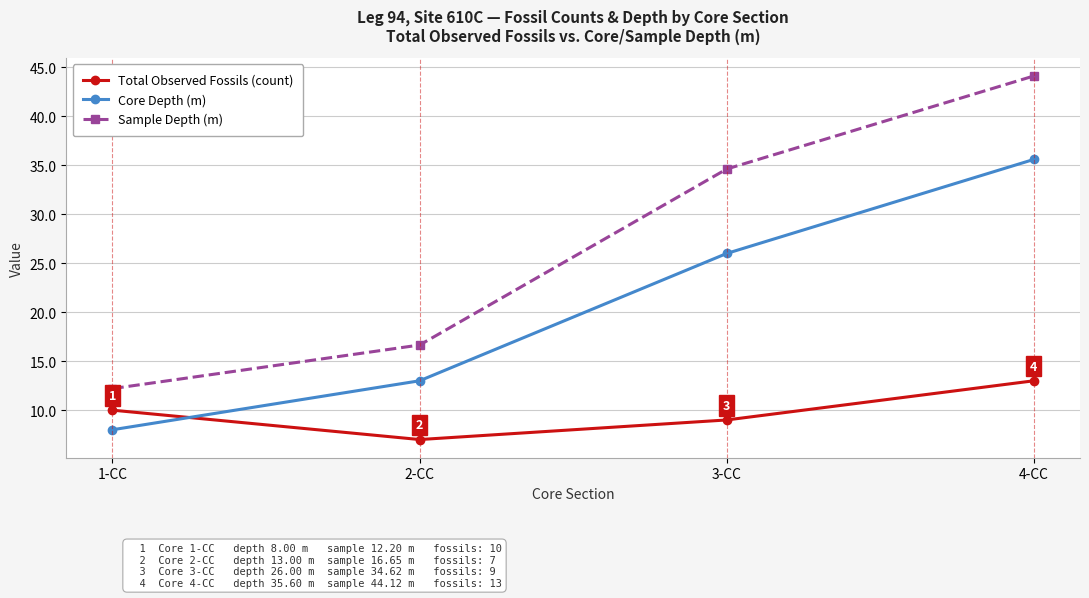

What is the difference between the second highest and second lowest values in the Total Observed Fossils (count) series?

1.0